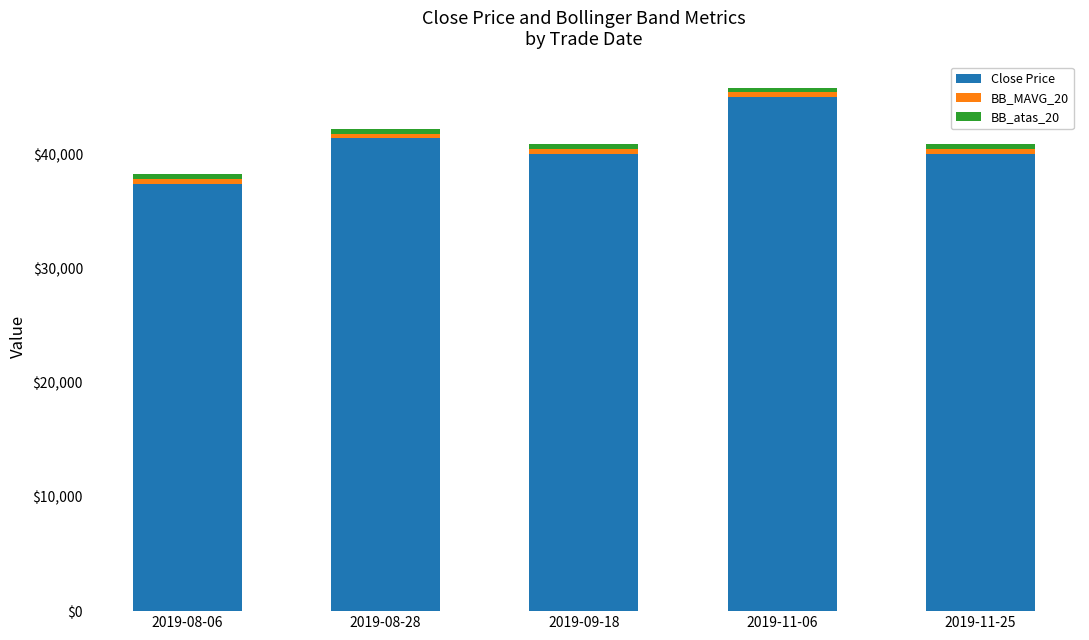

What is the difference between the maximum and minimum values in the Close Price series?

7600.0